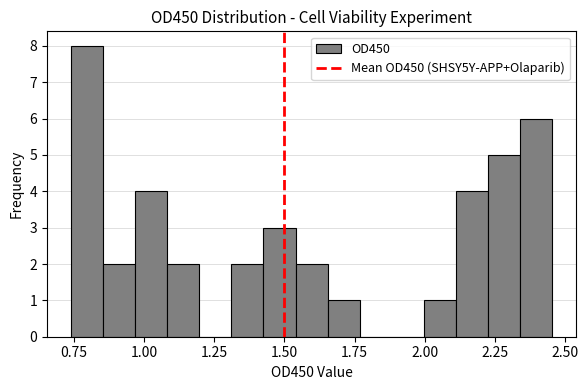

Around what value on the x-axis is the tallest bar? Give the approximate position of its centre, as read against the axis.

0.80